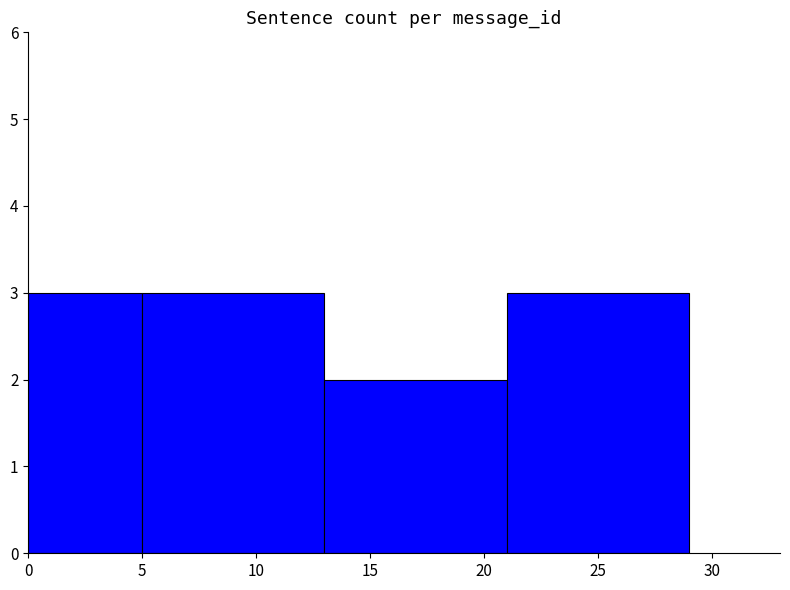

How many values are below 3?

1